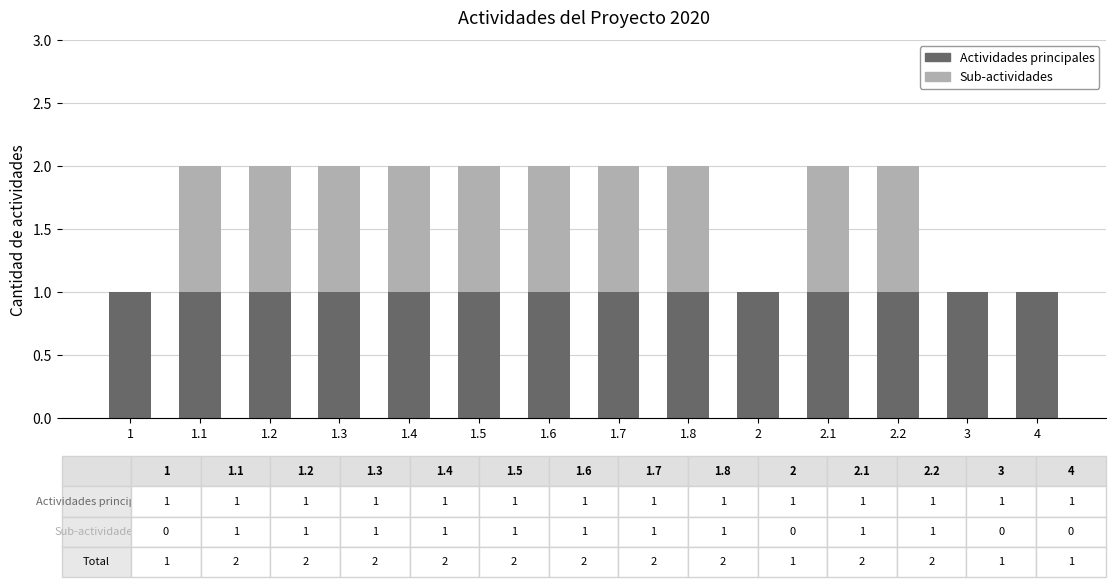

True or false: Actividades principales has a value of 1 at 1.4.

True